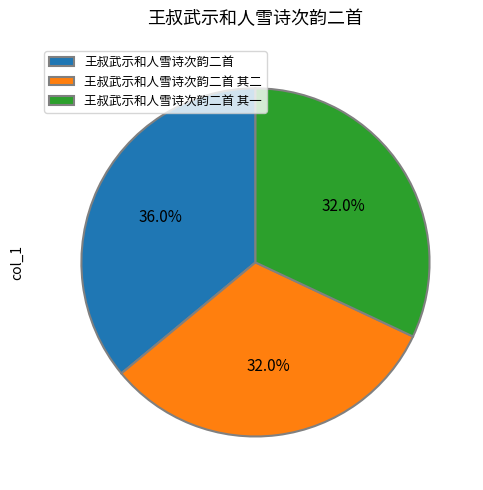

Is 王叔武示和人雪诗次韵二首 其二 the majority of the pie?

No